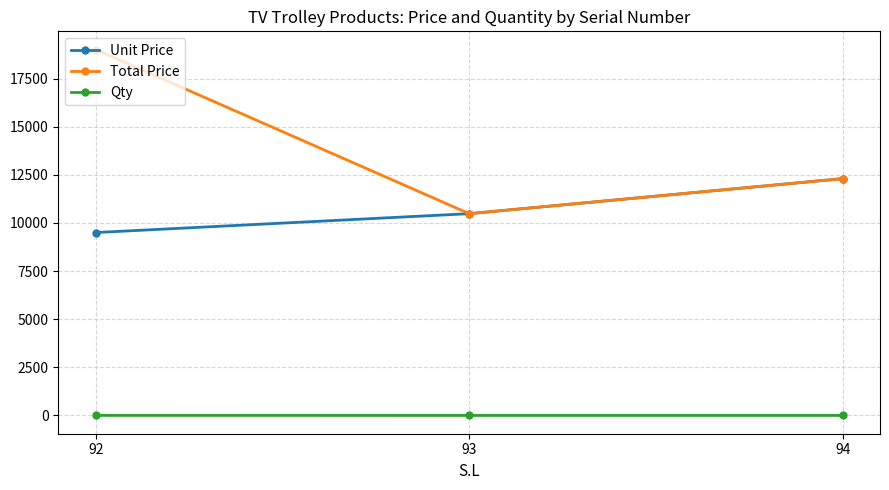

Is this an area chart (filled region under the line)?

No